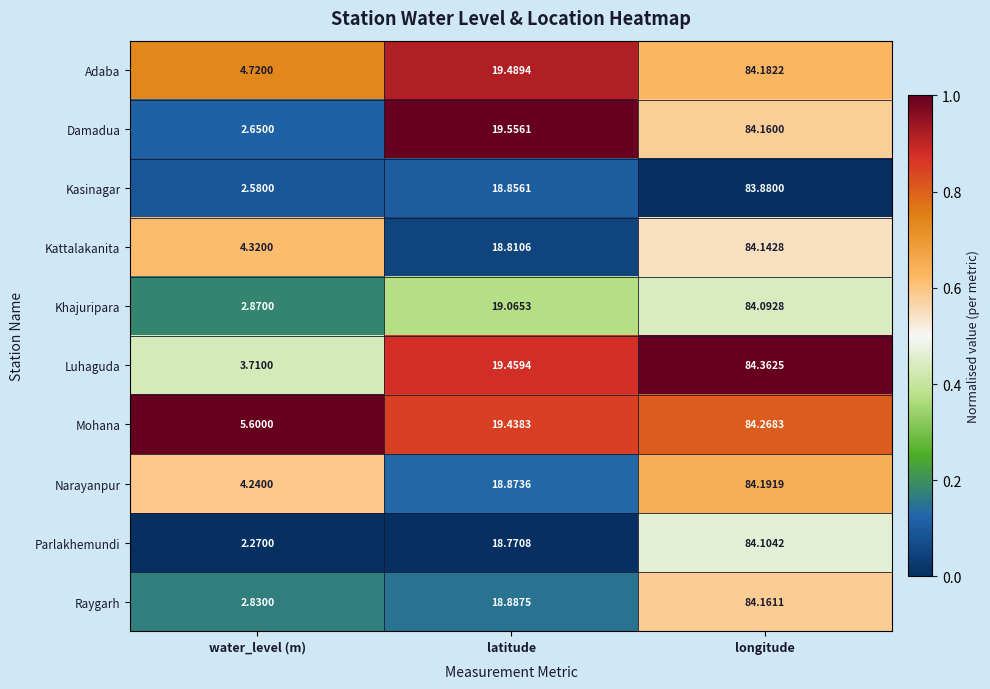

What is the total value across all series at longitude?

841.5